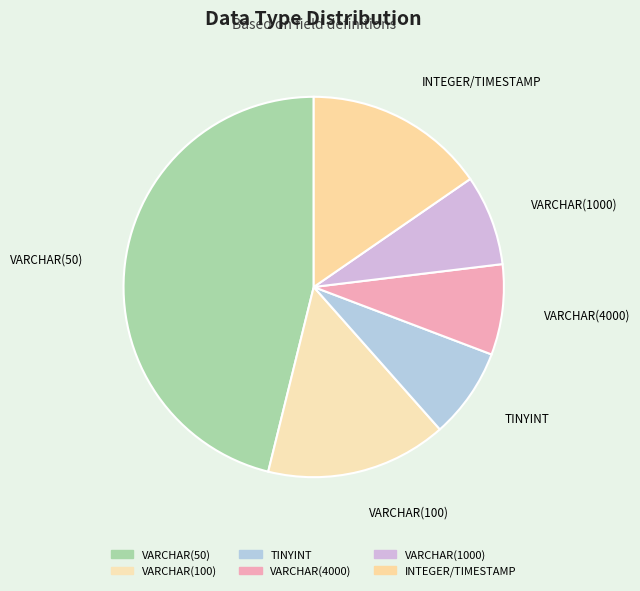

Approximately how many times larger is the value at VARCHAR(100) compared to VARCHAR(1000)?

2.0